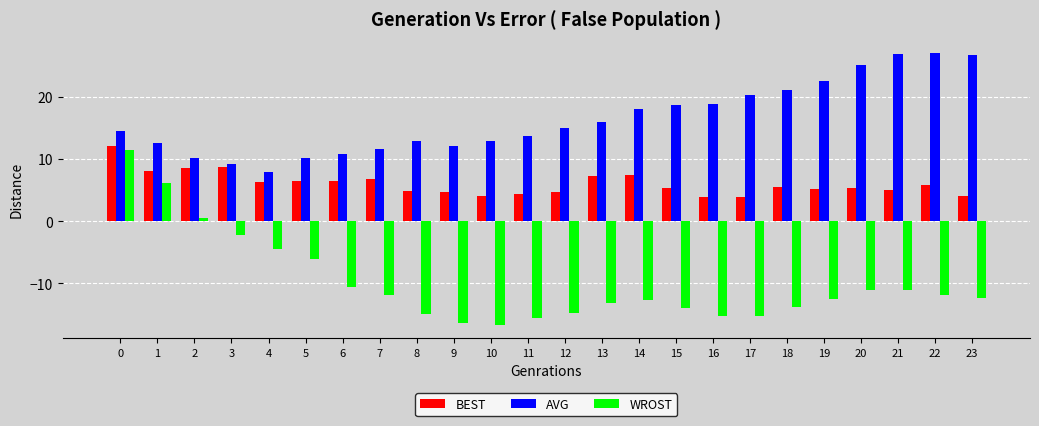

Which category has the lowest value in the AVG series?

4